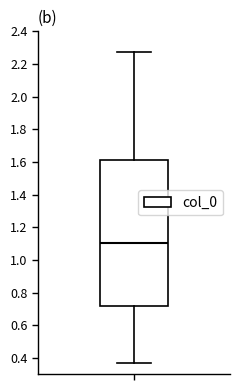

Where does the median line of the box sit on the y-axis? The values are not printed on the chart, so give them approximately, as read against the axis.

1.10